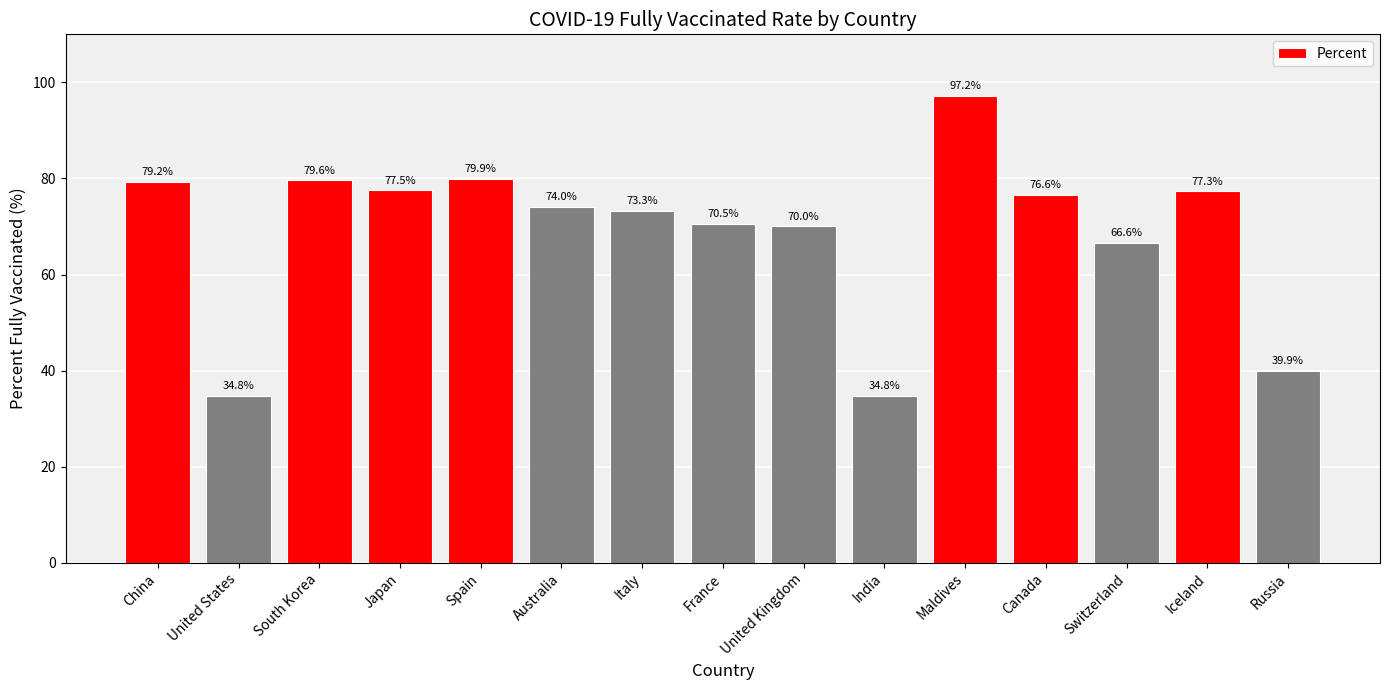

What is the difference between the values at Spain and France?

9.4